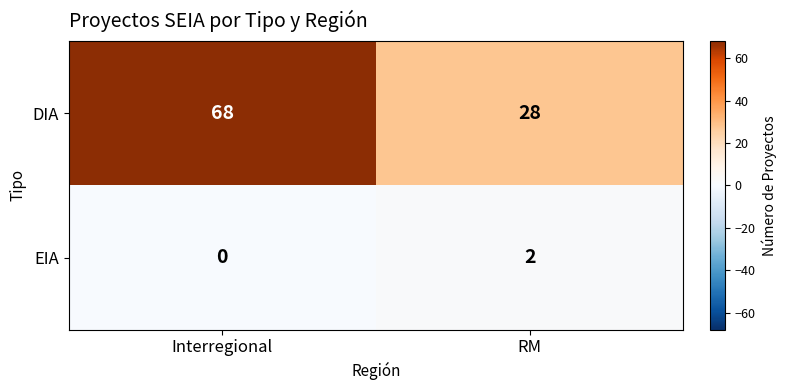

Reading left to right, transcribe all the data shown in this chart.

DIA: 68	28
EIA: 0	2